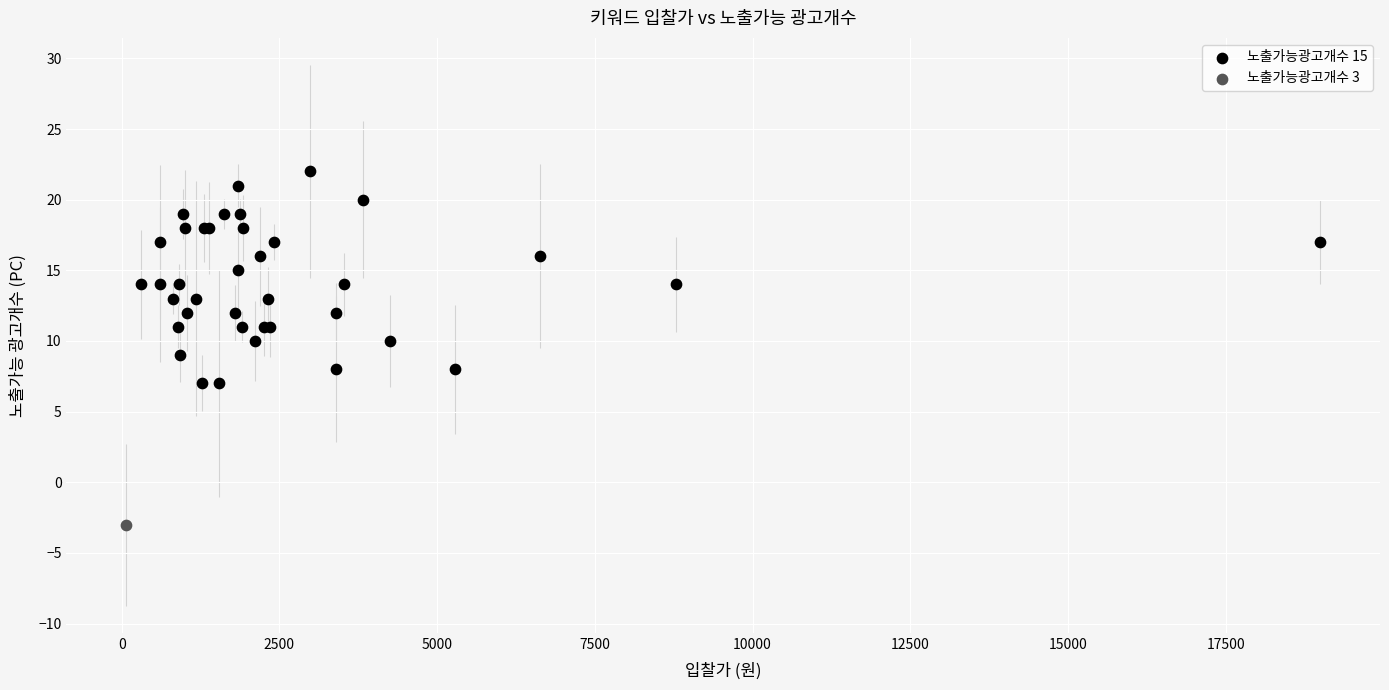

What are all the series names shown in the legend?

노출가능광고개수 15, 노출가능광고개수 3